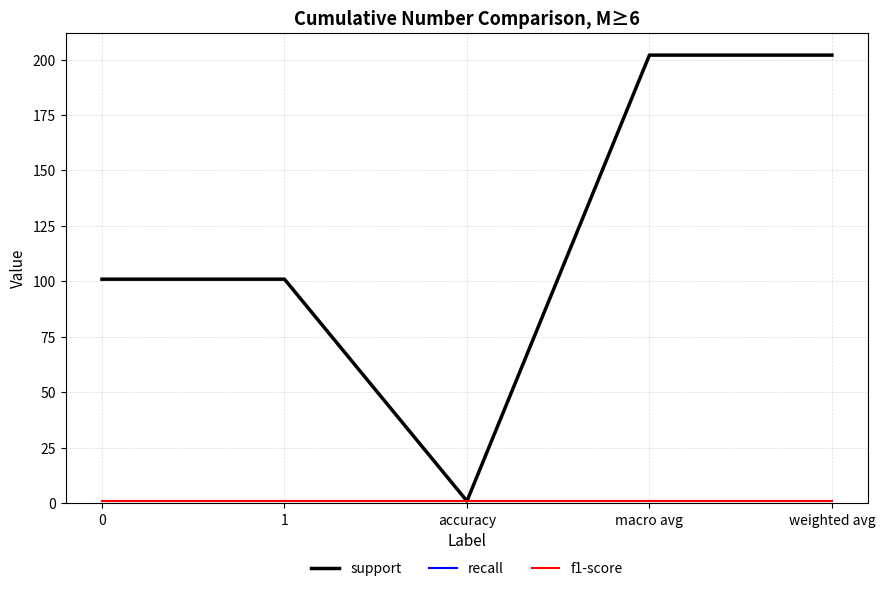

How many interior local valleys does the support series have?

1